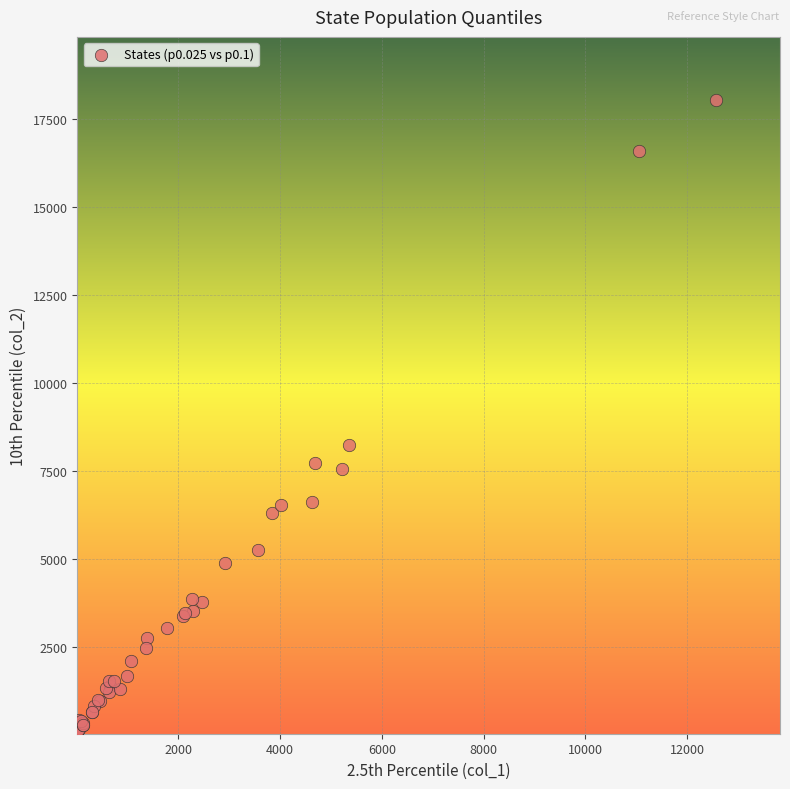

What Y value in the scatter plot is closest to 9041?

8245.0